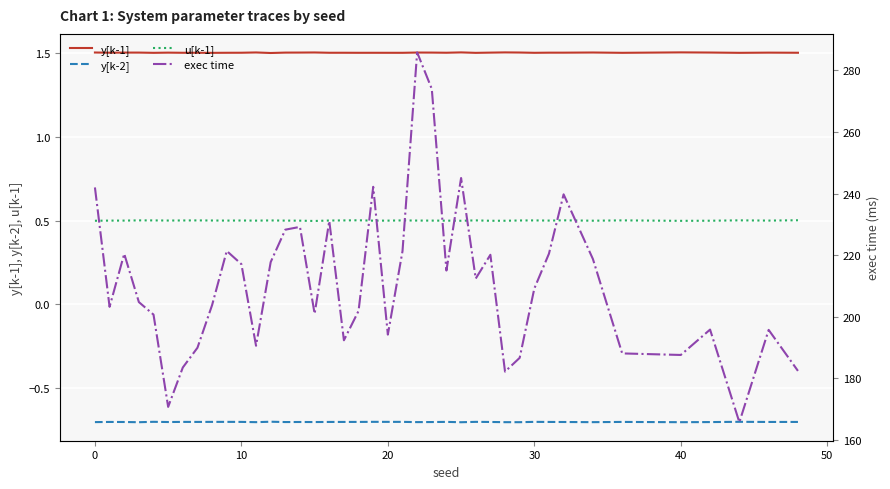

What is the minimum value shown in the chart?

-0.7